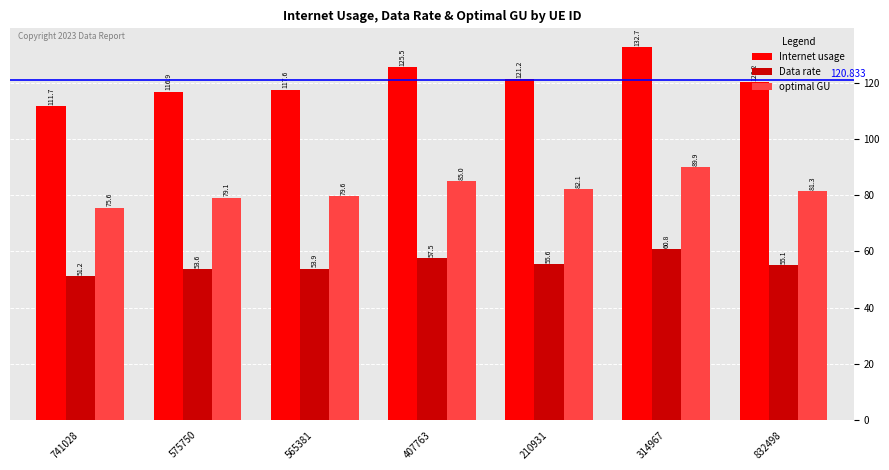

Are the bars grouped side by side (vs. stacked)?

Yes